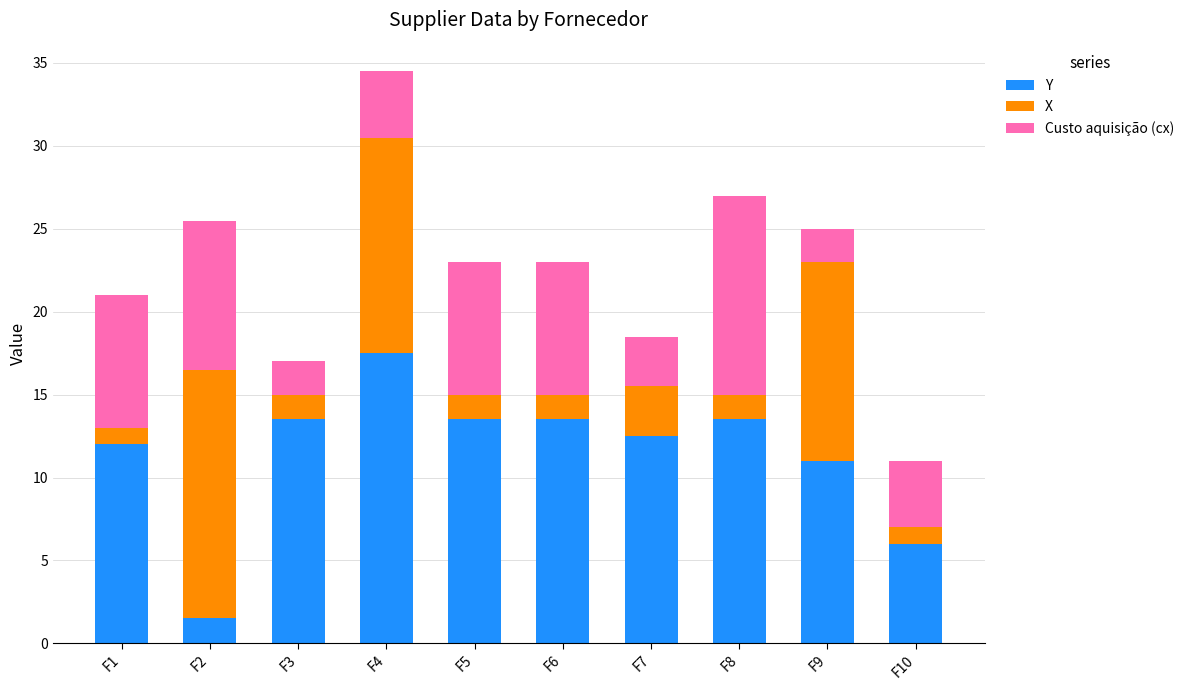

What is the highest value of the Y series?

17.5